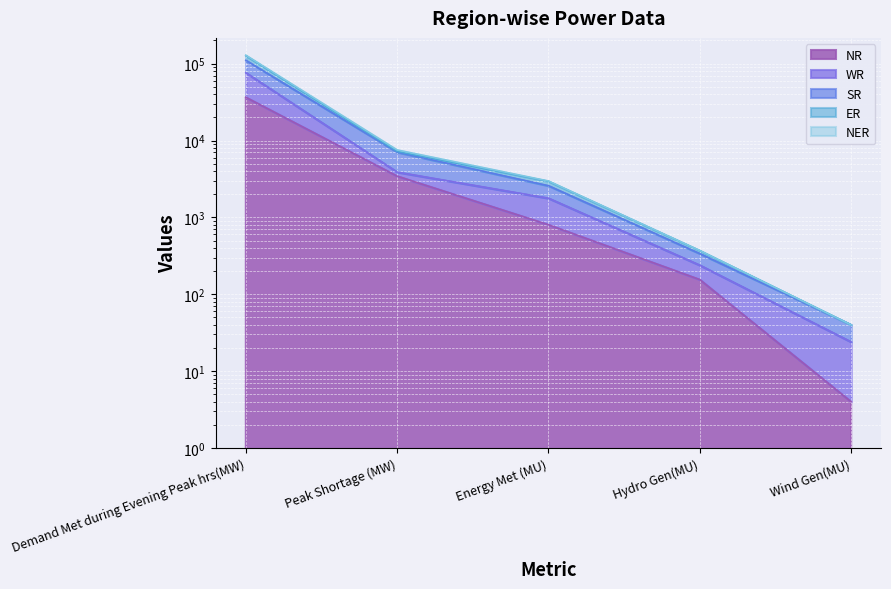

What is the sum of the NER values at Energy Met (MU) and Wind Gen(MU)?

3015